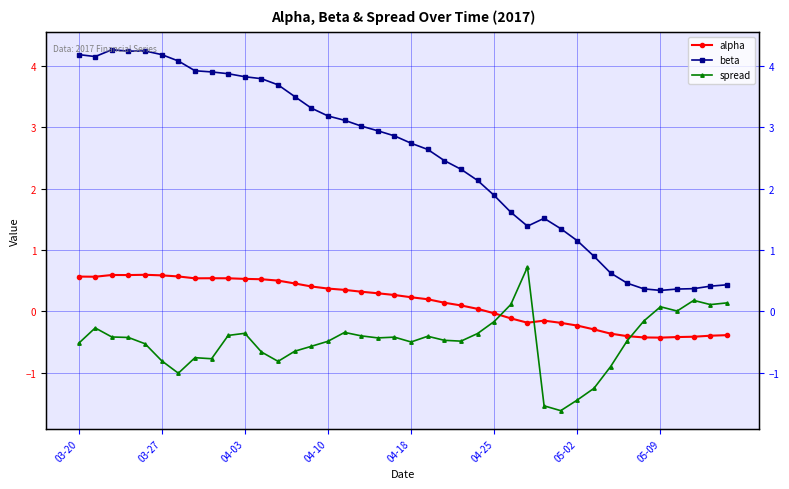

Is it true that alpha equals 0.7 at 05-09?

False